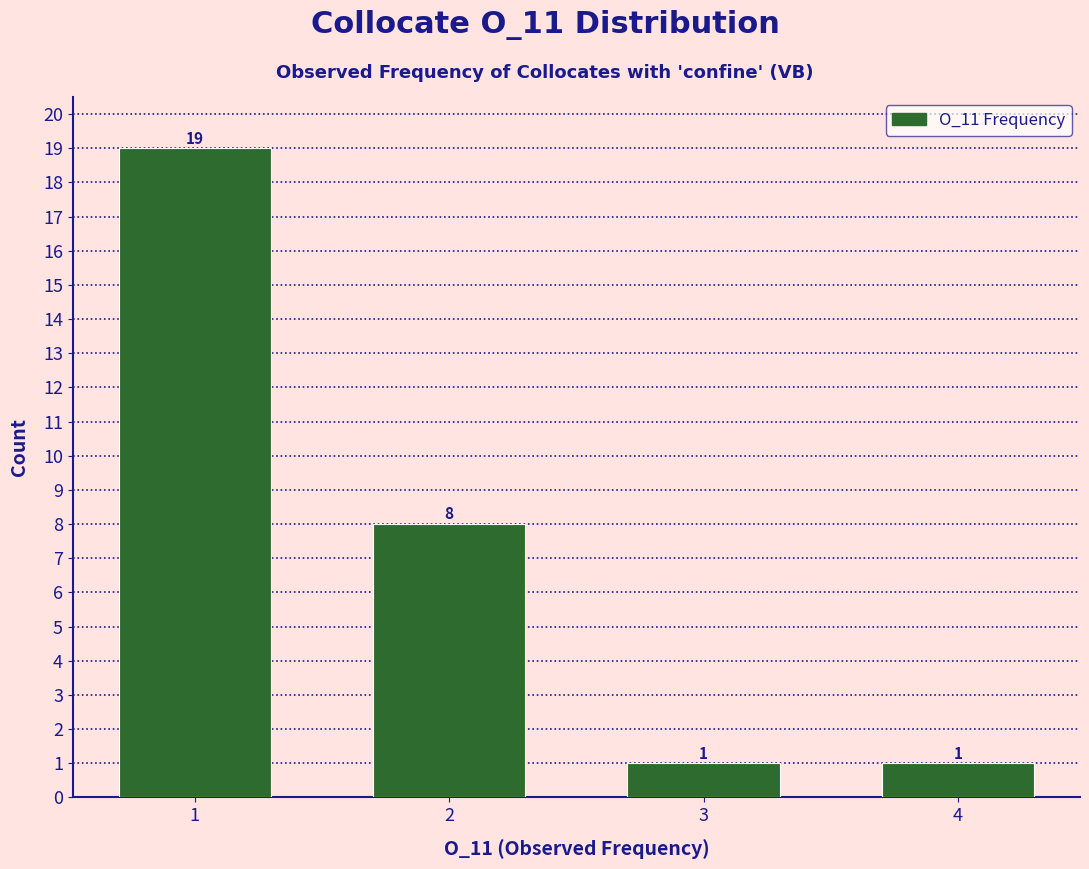

Reading left to right, transcribe all the data shown in this chart.

19	8	1	1